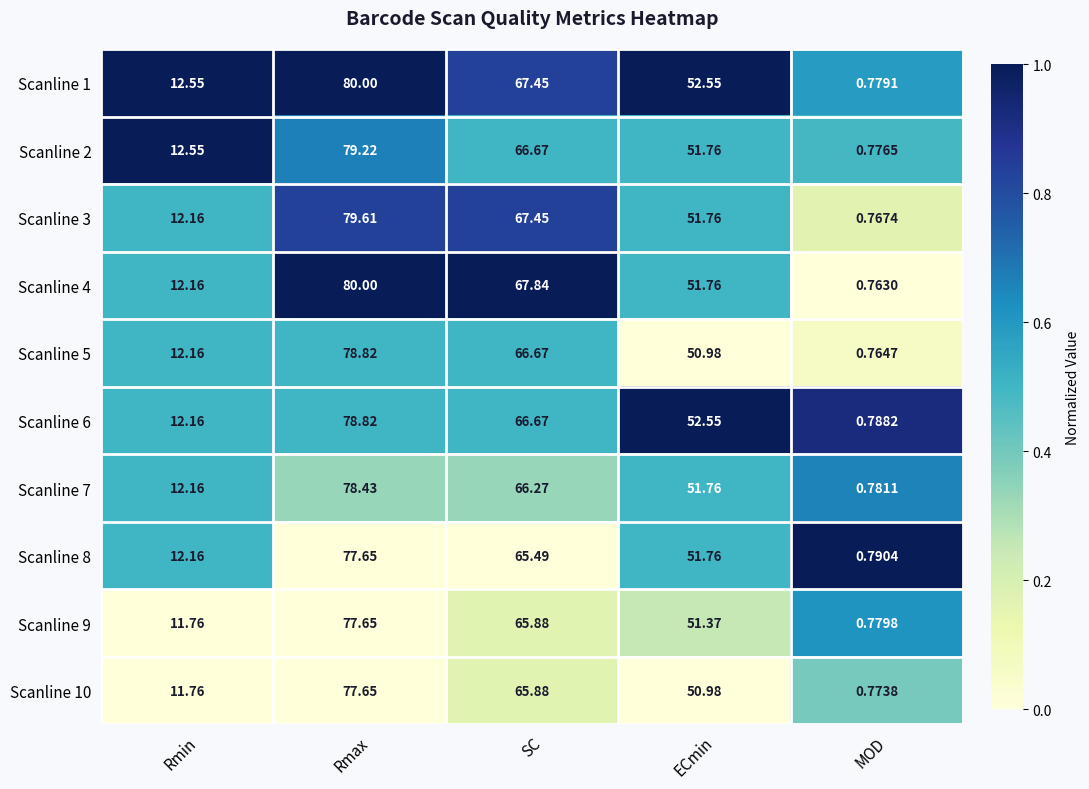

At which label is Scanline 5 closest to 39?

ECmin